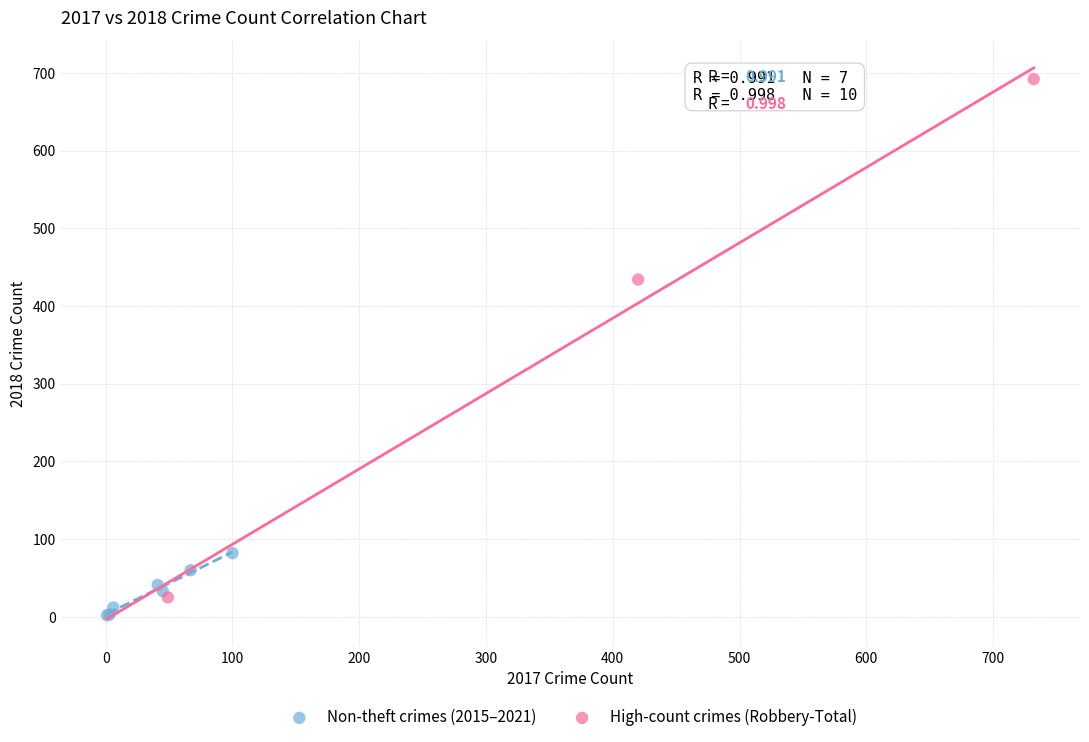

Which series has the largest Y range (max minus min)?

High-count crimes (Robbery-Total)